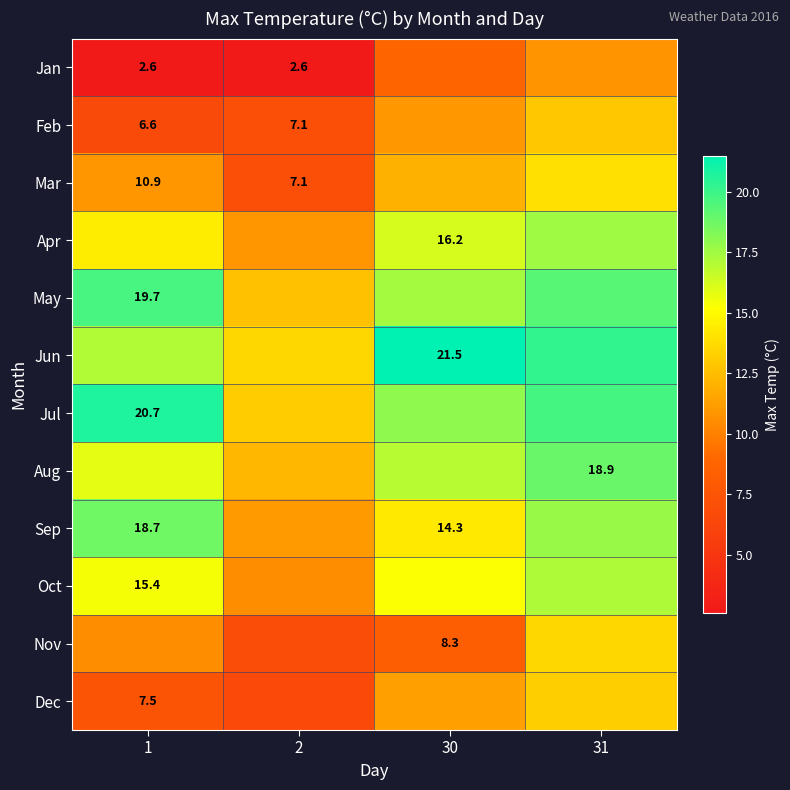

What is the total value across all series at 30?

170.9